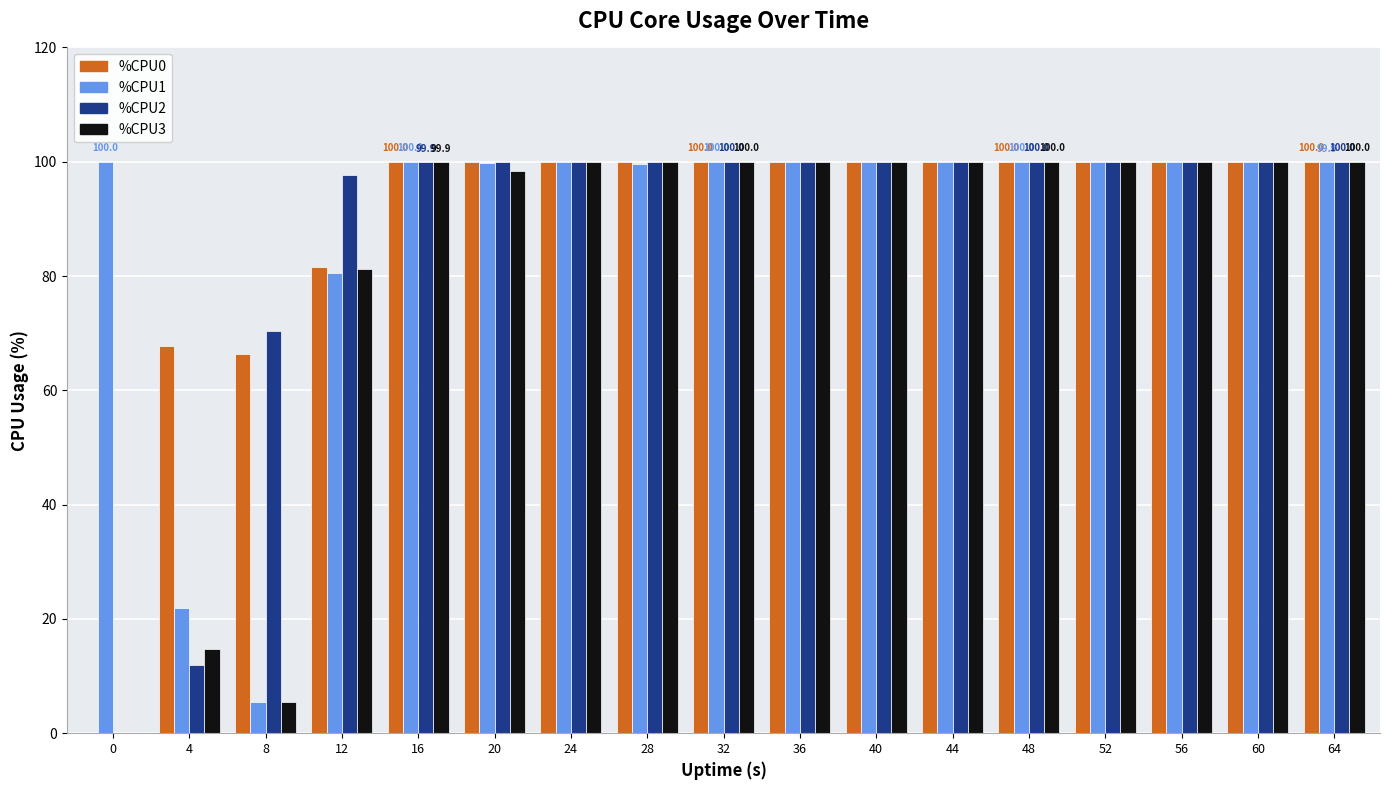

What is the maximum value shown in the chart?

100.0